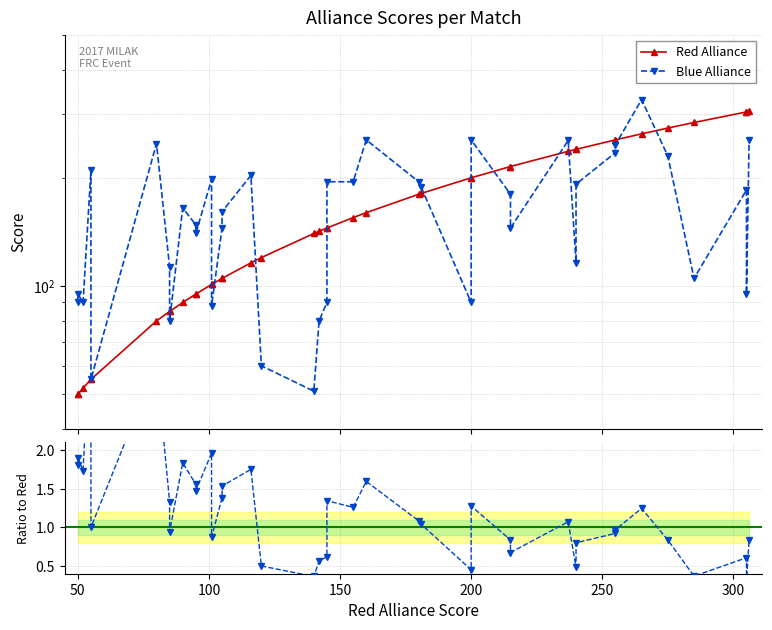

What is the value of the Blue Alliance point at the 6th from the left?

249.0